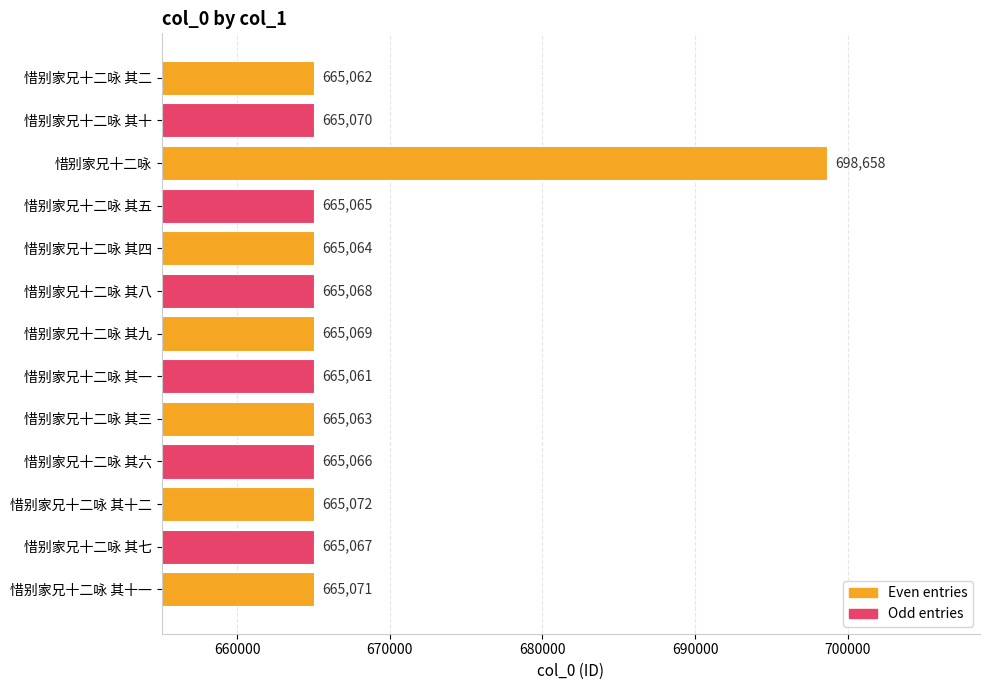

List the labels in order of value, largest first.

惜别家兄十二咏, 惜别家兄十二咏 其十二, 惜别家兄十二咏 其十一, 惜别家兄十二咏 其十, 惜别家兄十二咏 其九, 惜别家兄十二咏 其八, 惜别家兄十二咏 其七, 惜别家兄十二咏 其六, 惜别家兄十二咏 其五, 惜别家兄十二咏 其四, 惜别家兄十二咏 其三, 惜别家兄十二咏 其二, 惜别家兄十二咏 其一